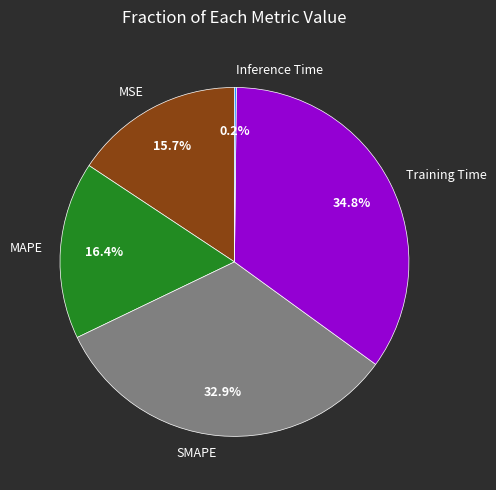

Which category has the biggest portion of the pie?

Training Time